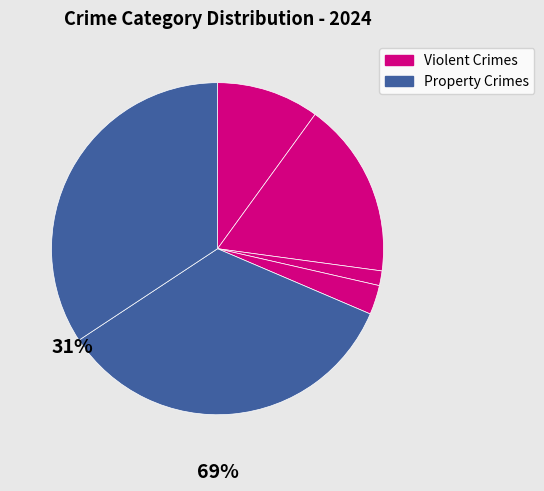

Count the number of slices in the pie.

6